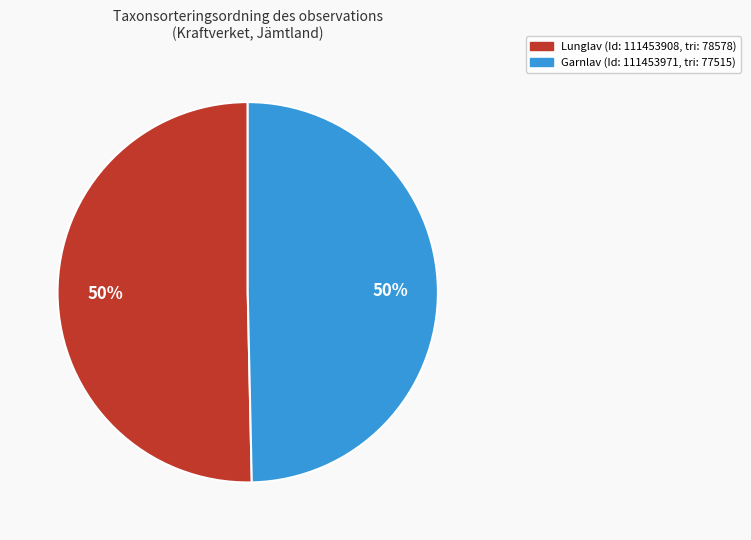

To the nearest percent, what is the average slice percentage?

50%